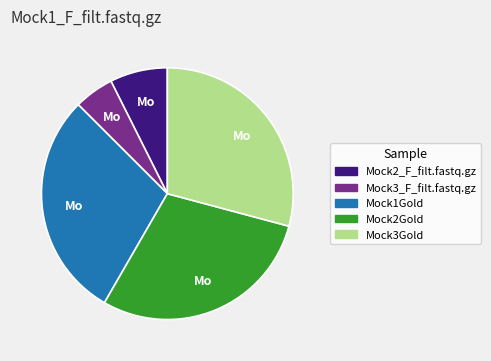

Which slice is the smallest?

Mock3_F_filt.fastq.gz